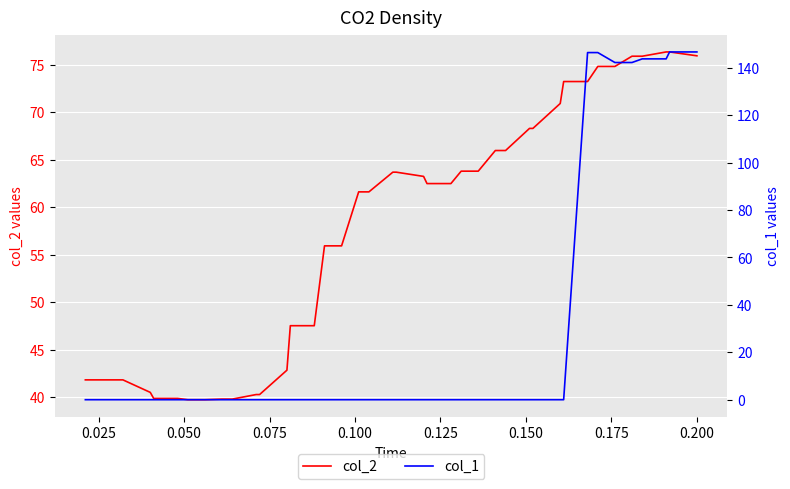

At how many categories does at least one series exceed 35?

40